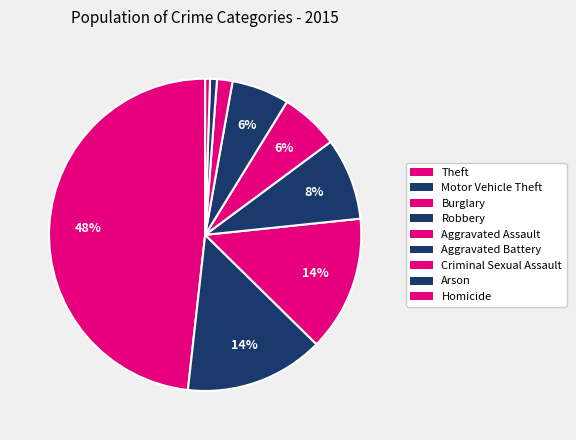

What percentage is the Motor Vehicle Theft slice, to the nearest percent?

14%